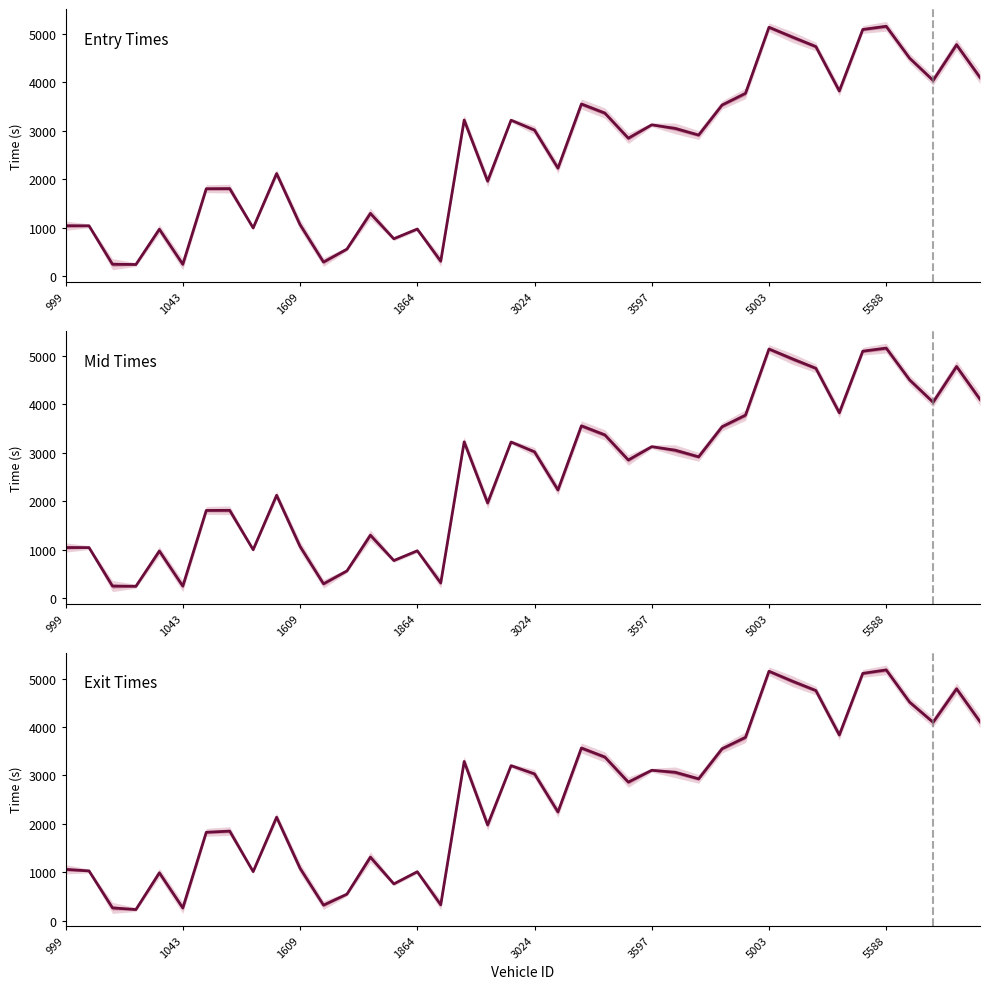

What is the highest value of the Exit Times series?

5180.4